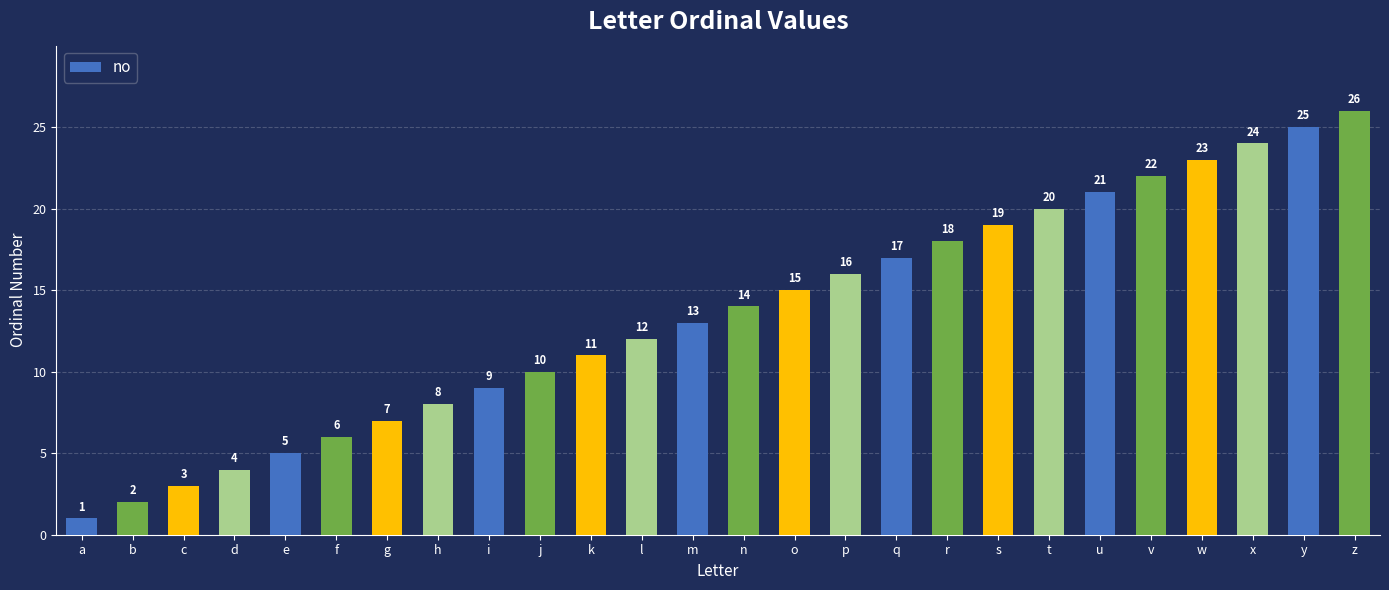

Are the bars grouped side by side (vs. stacked)?

No